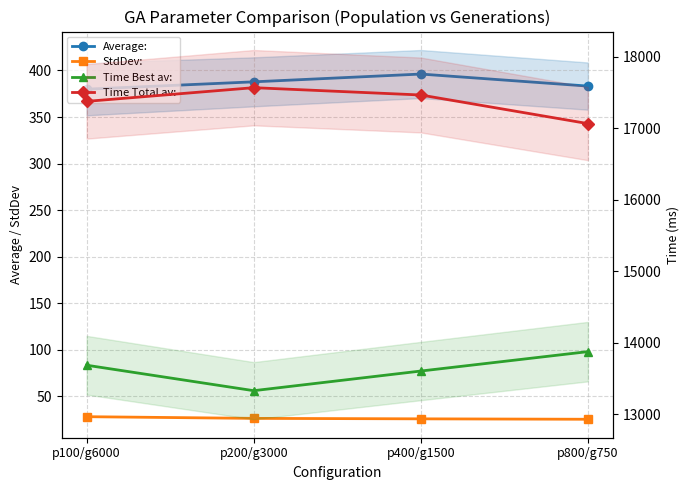

Reading right to left, transcribe all the data shown in this chart.

Average:: 383.2	396.2	387.8	379.9
StdDev:: 25.4	25.8	26.3	28.1
Time Best av:: 13875.2	13603.7	13328.8	13685.2
Time Total av:: 17066.1	17466.4	17568.8	17377.2